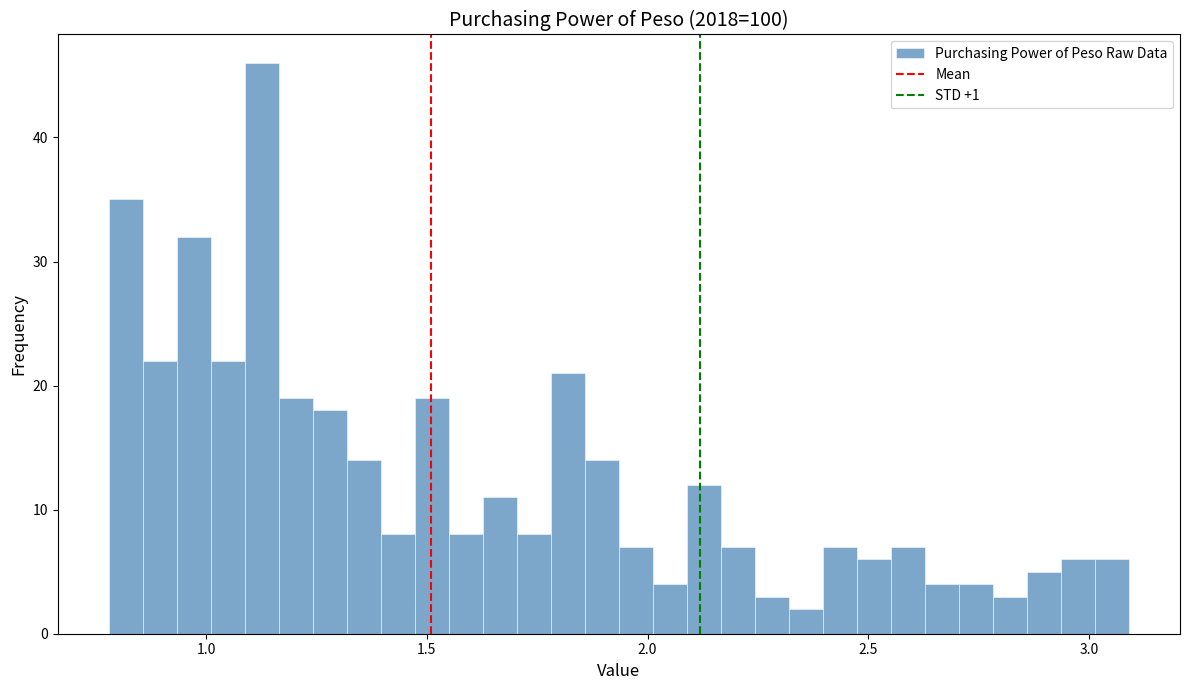

Around what value on the x-axis is the tallest bar? Give the approximate position of its centre, as read against the axis.

1.15